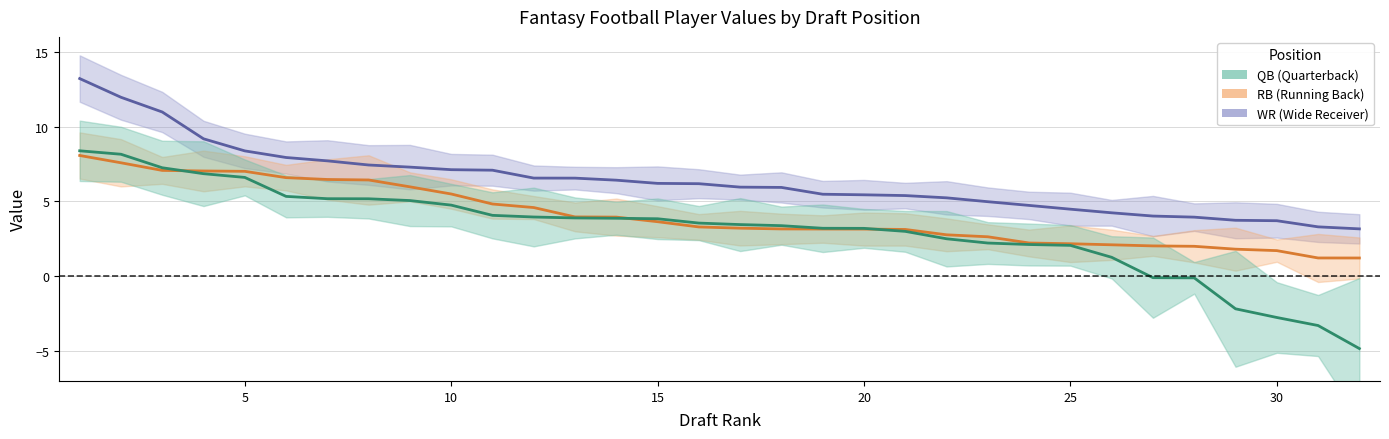

Is this an area chart (filled region under the line)?

No